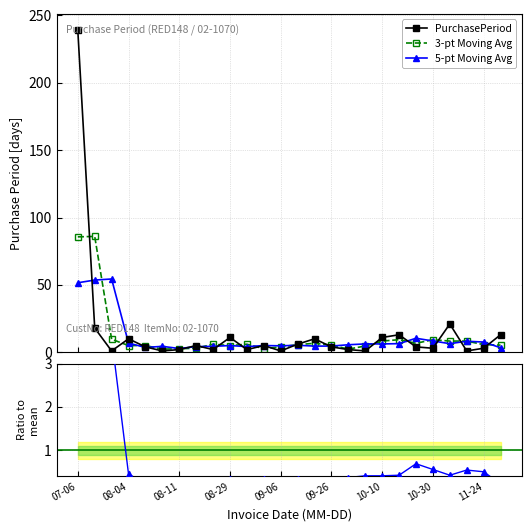

List the series in order of their peak value, lowest first.

Ratio to mean, 5-pt Moving Avg, 3-pt Moving Avg, PurchasePeriod